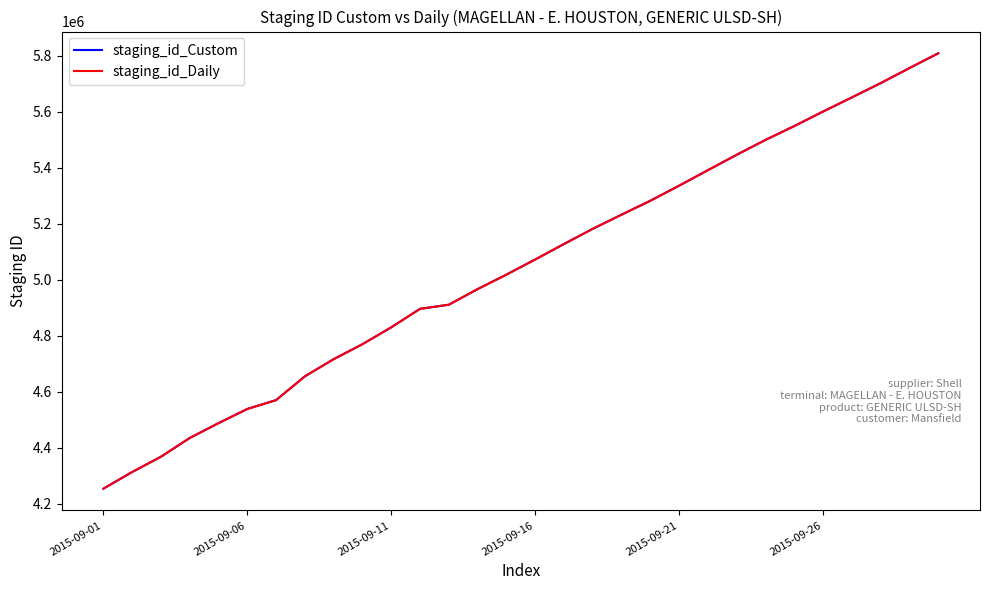

What is the minimum value for staging_id_Daily?

4253297